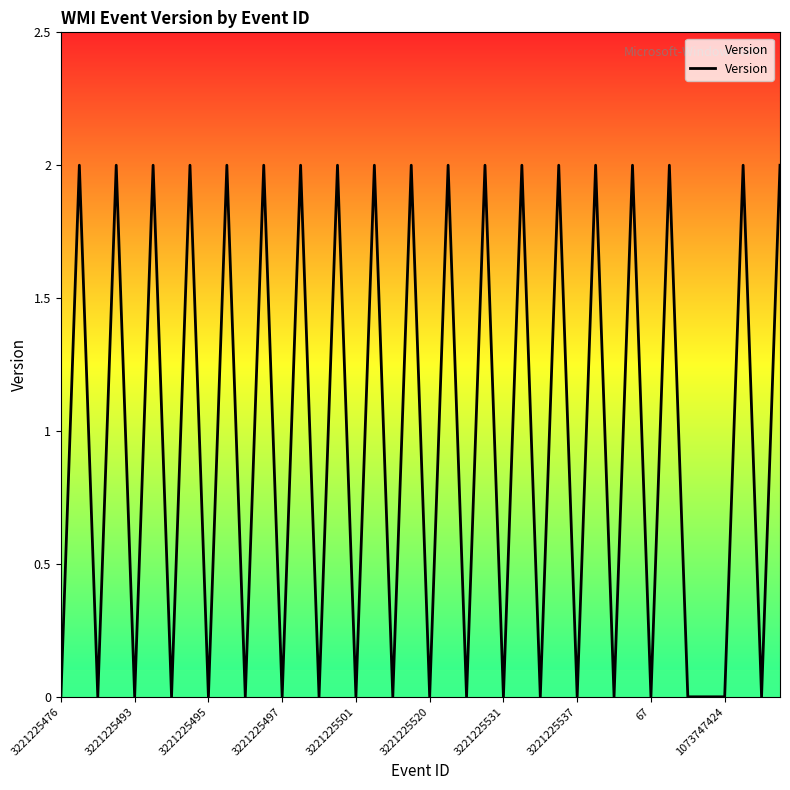

Does the chart have visible grid lines?

No